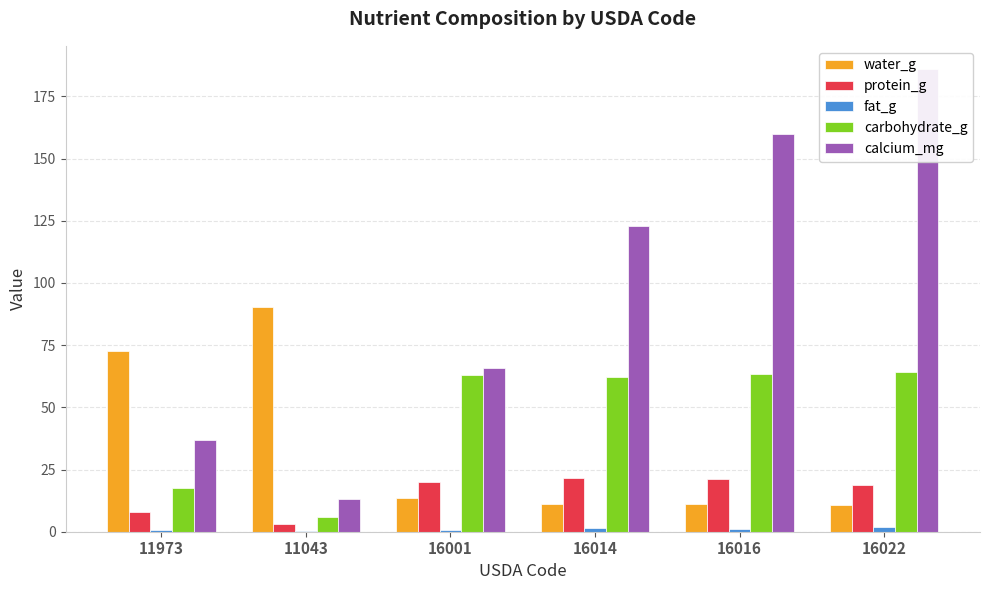

Read the calcium_mg value at 16001.

66.0